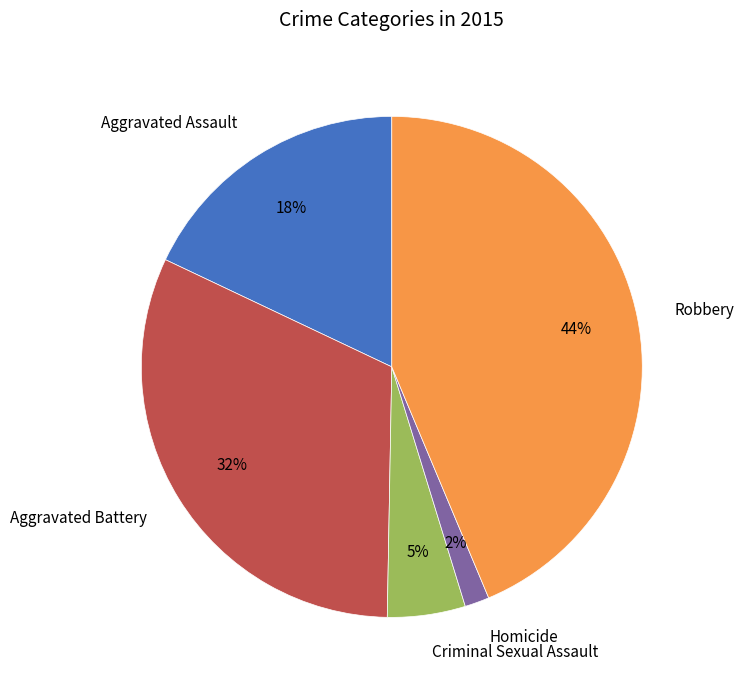

To the nearest percent, what is the difference between the Homicide and Criminal Sexual Assault slice percentages?

3%